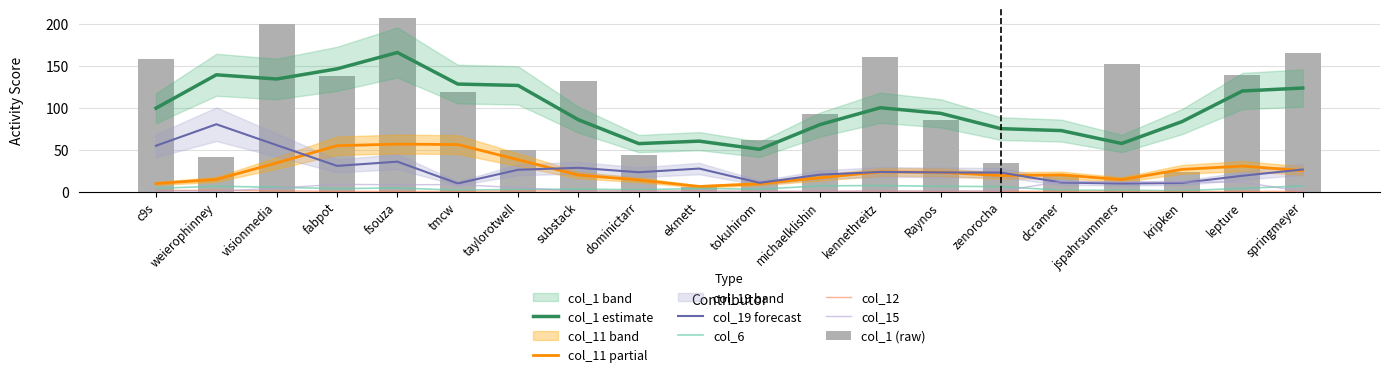

Is it true that col_11 equals 1.9 at substack?

False